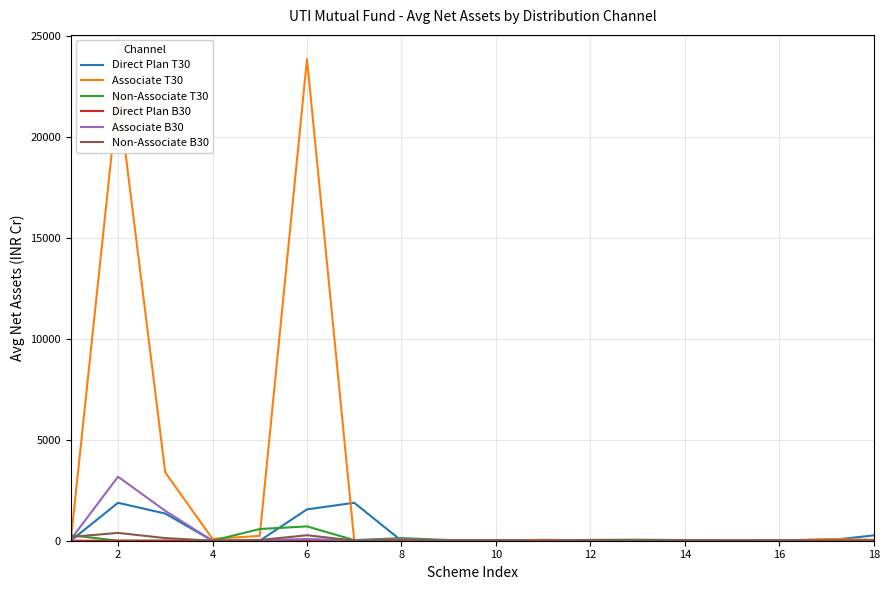

Which series has the widest spread of values?

Associate T30